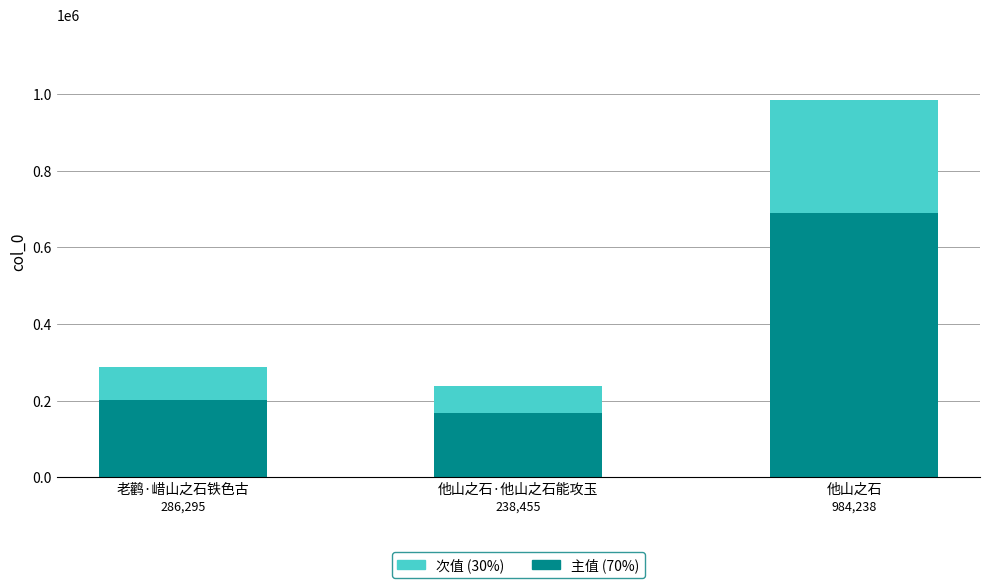

At which label does 主值 (70%) reach its peak?

他山之石